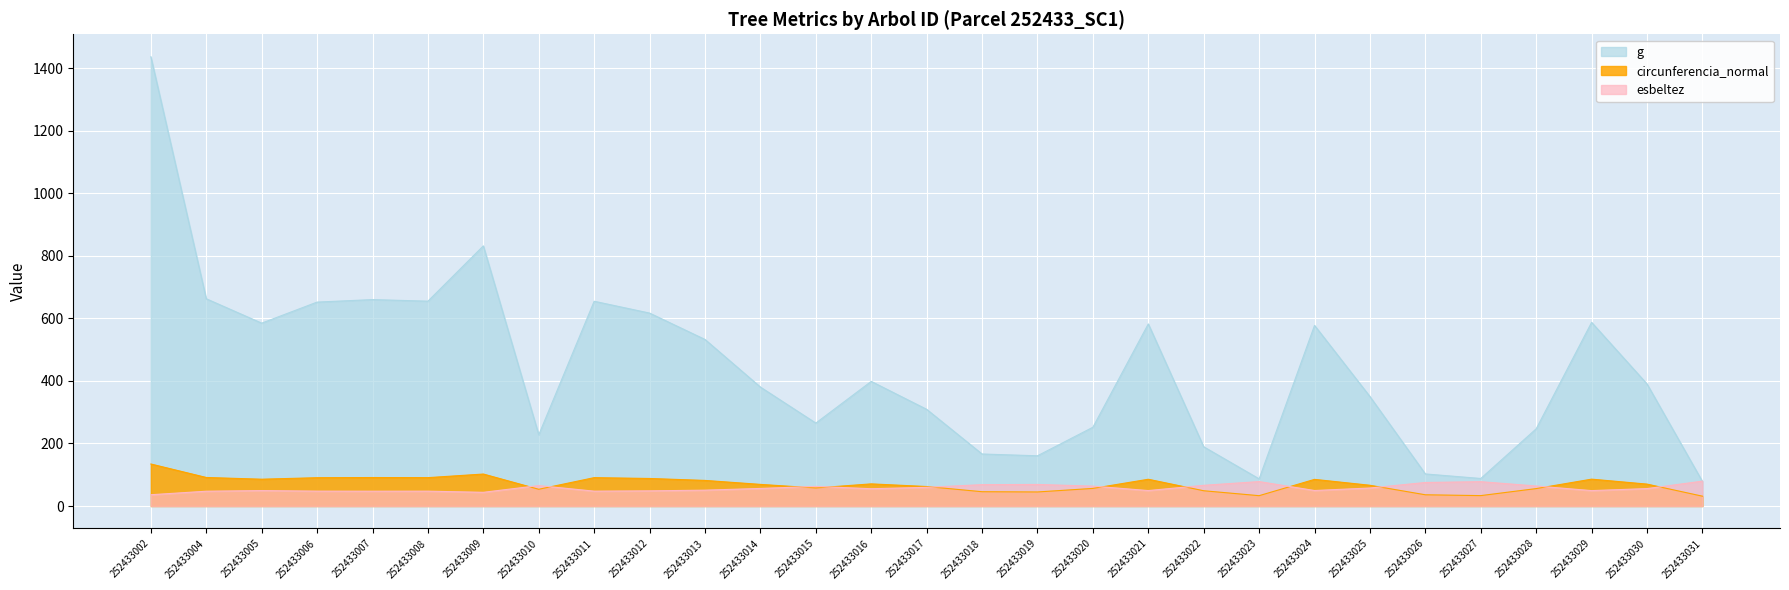

What is the sum of all g values?

12731.6